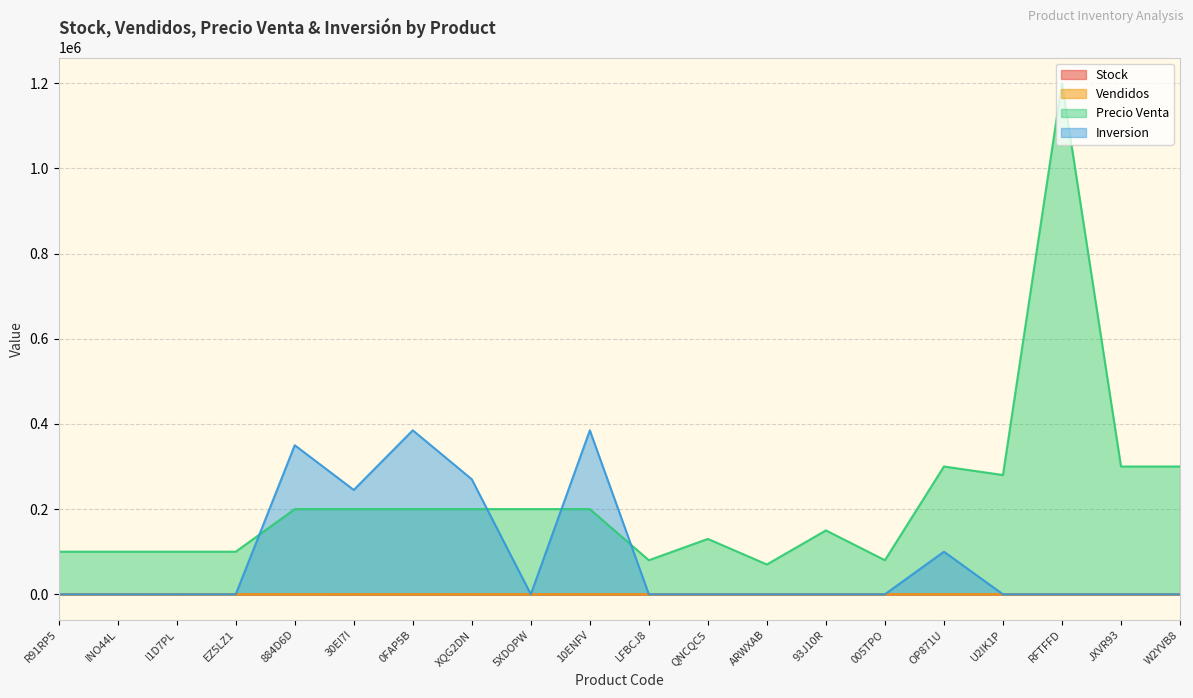

At which label is Vendidos closest to 16?

0FAP5B